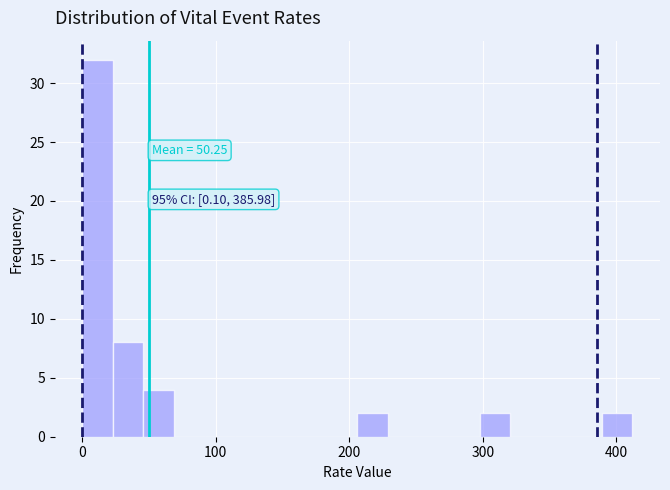

Read against the x-axis, roughly where is the centre of the tallest bar?

10